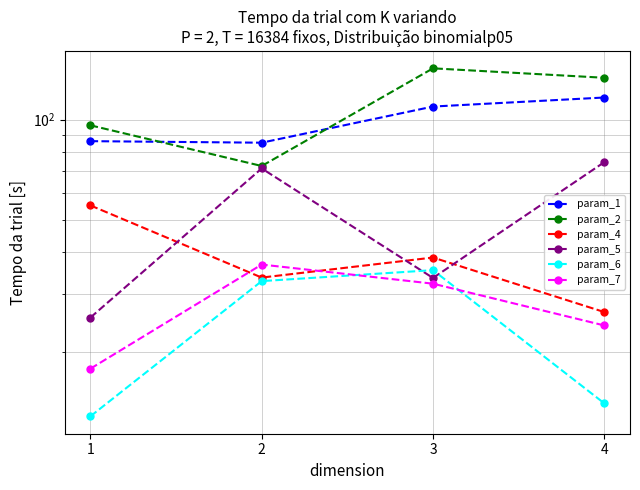

Which series has the widest spread of values?

param_2